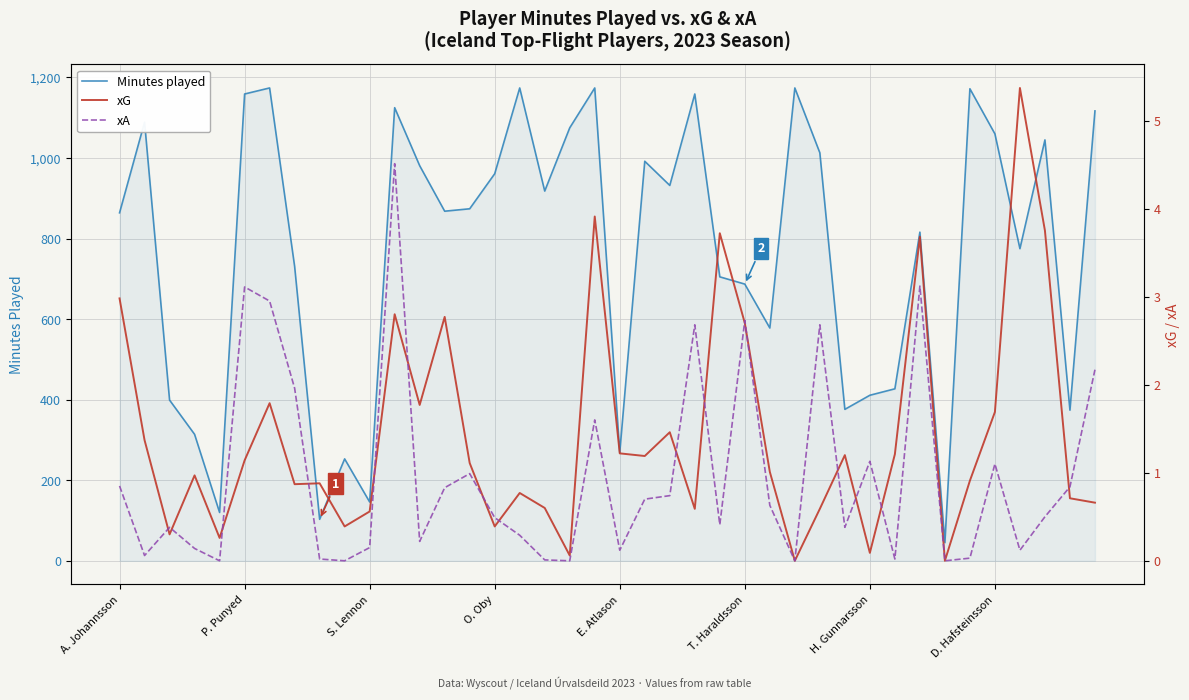

The value of Minutes played at 36 is 466.7. True or false?

False